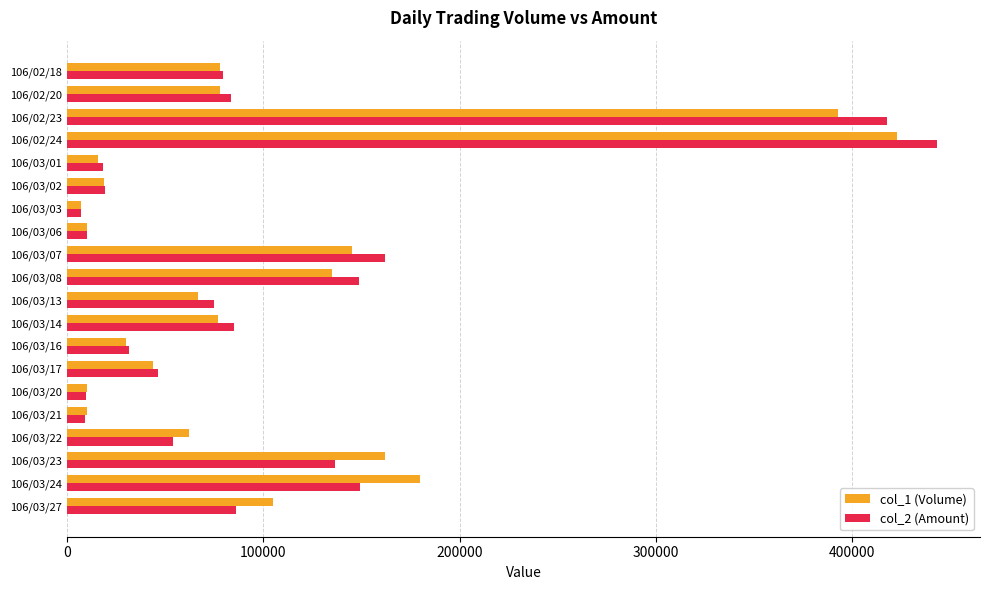

What is the sum of all col_1 (Volume) values?

2051000